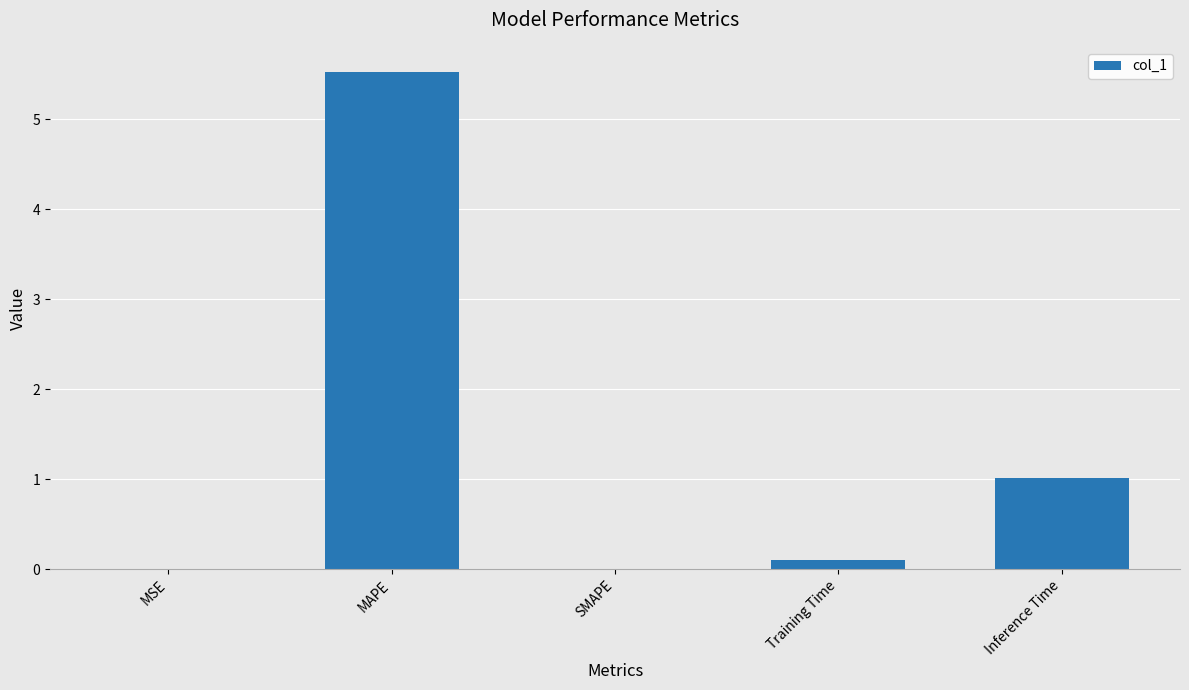

Read the value at Inference Time.

1.0